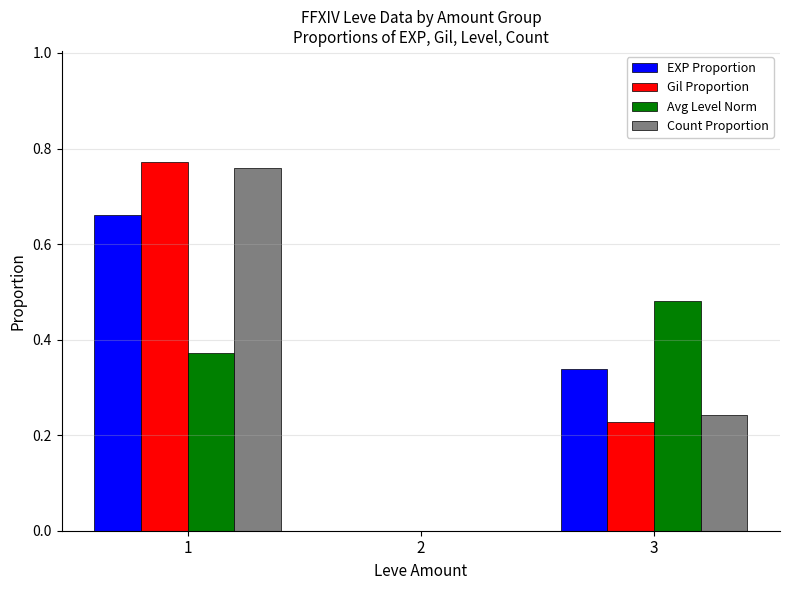

True or false: Gil Proportion has a value of 0.3 at 2.

False